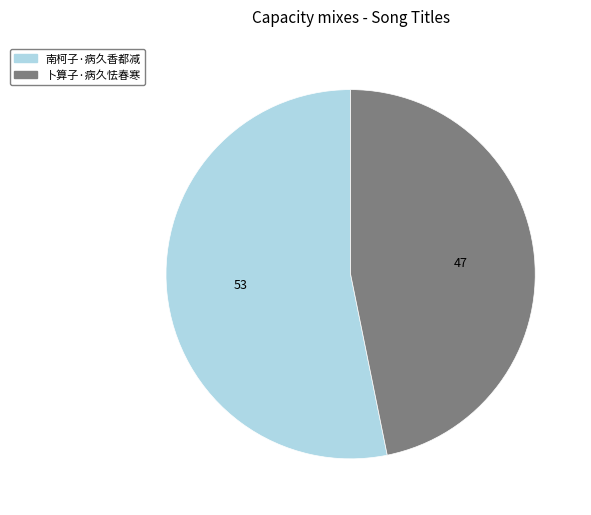

Is the sum of 卜算子·病久怯春寒 and 南柯子·病久香都减 greater than half?

Yes